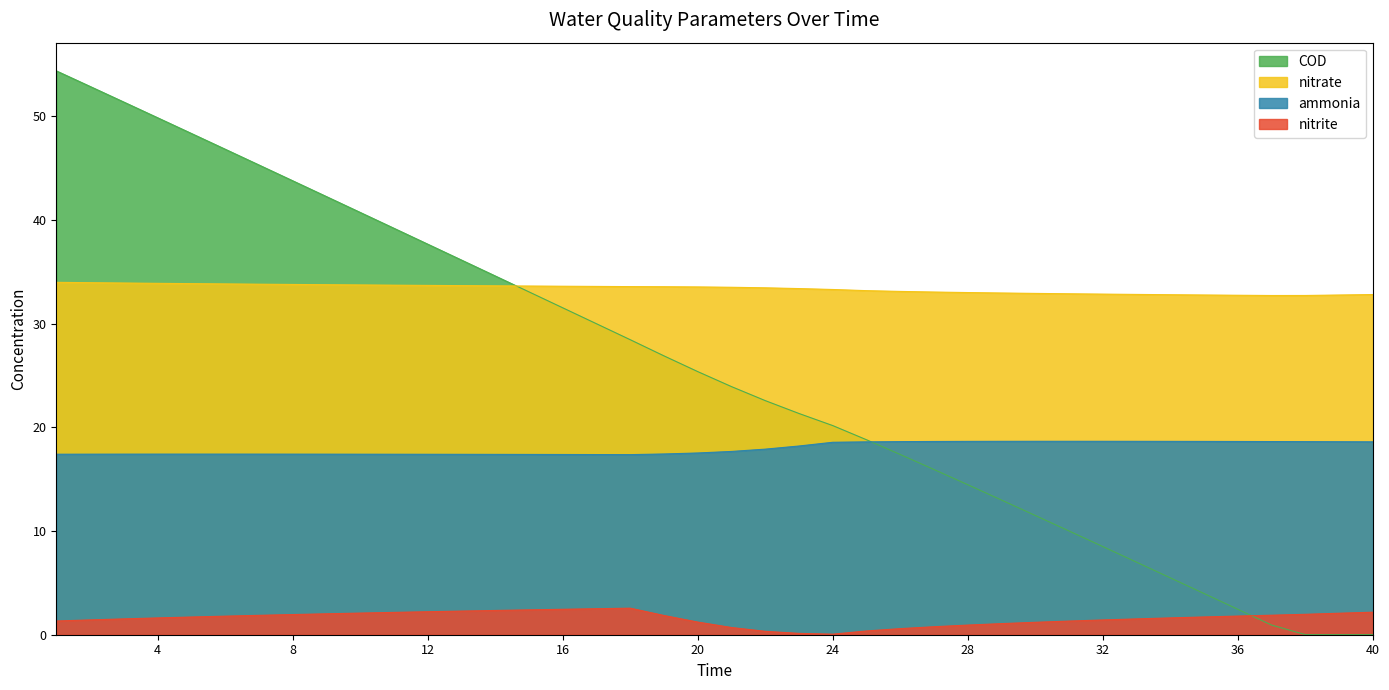

True or false: nitrate has a value of 33.6 at 14.

True